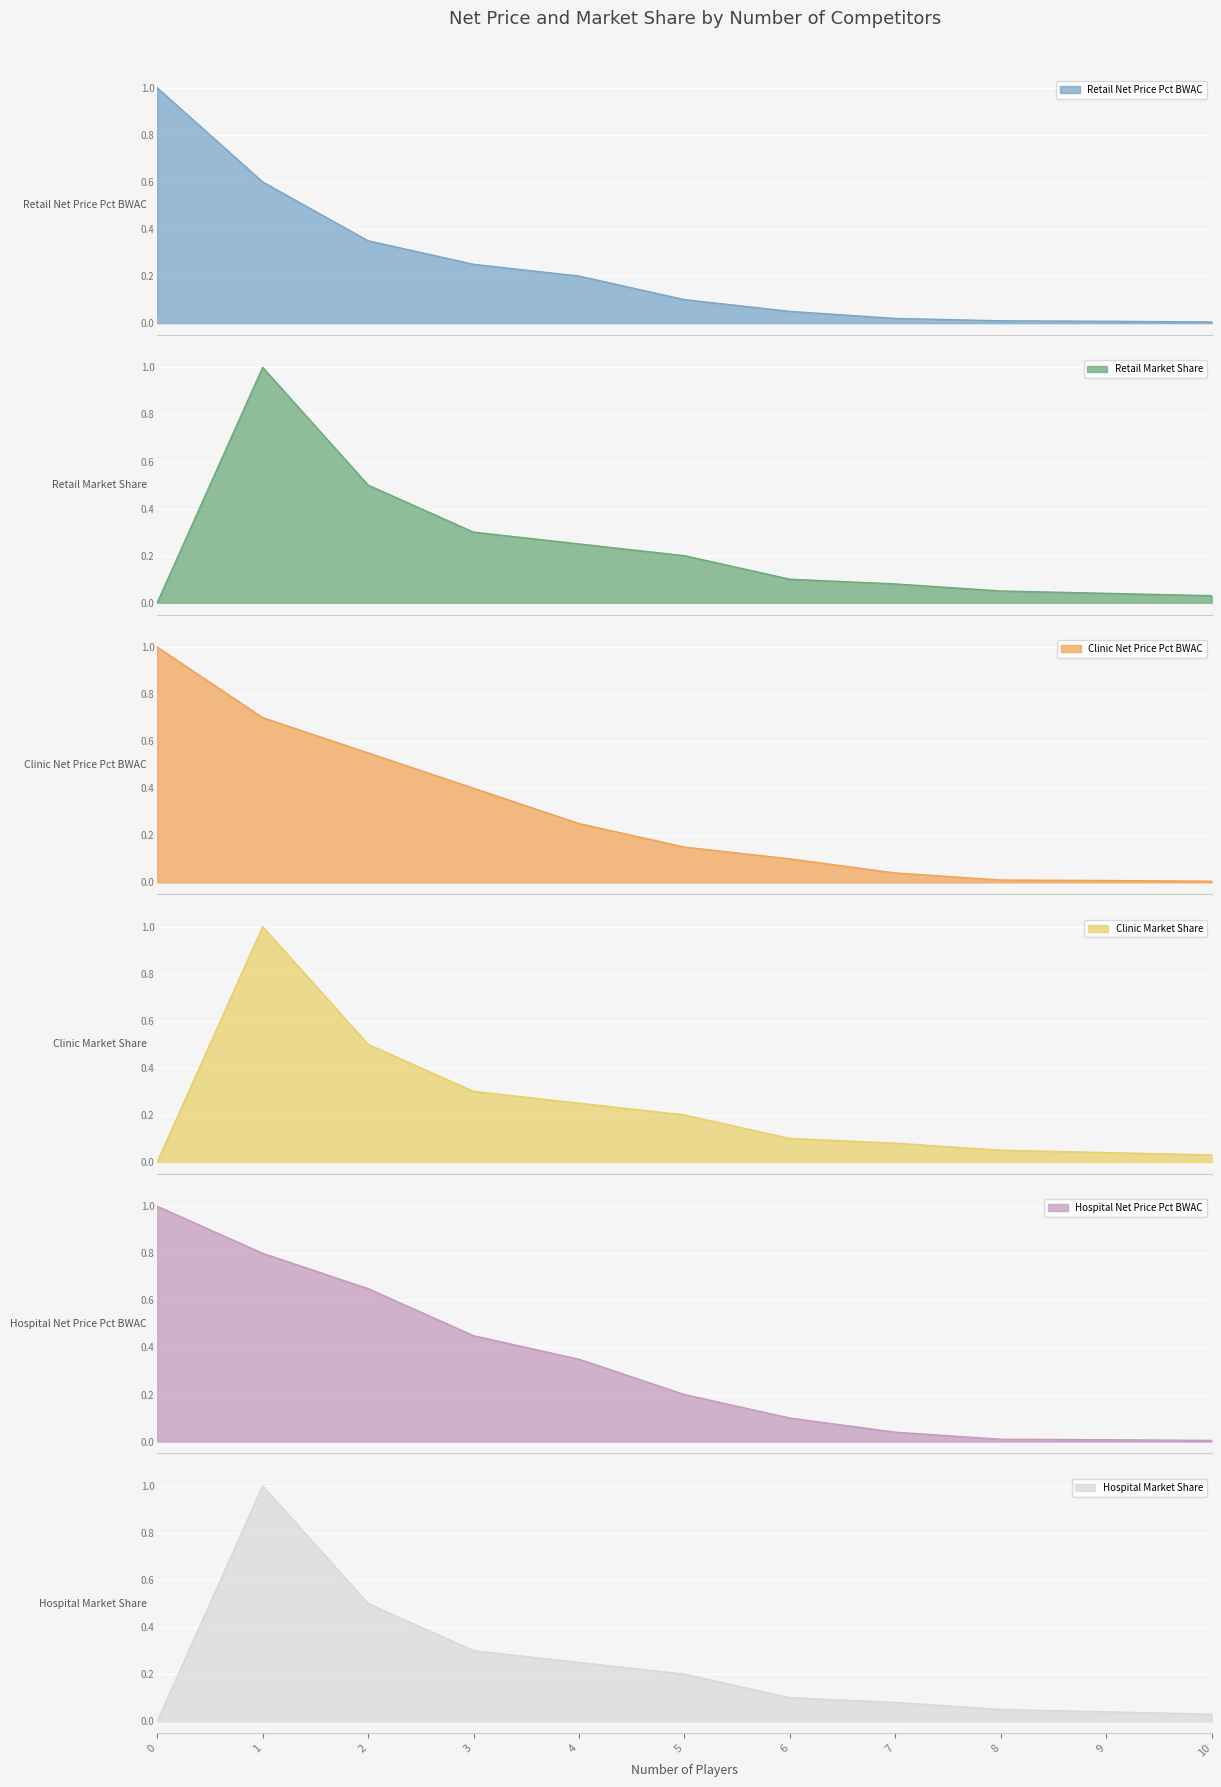

How many series are shown in this chart?

6